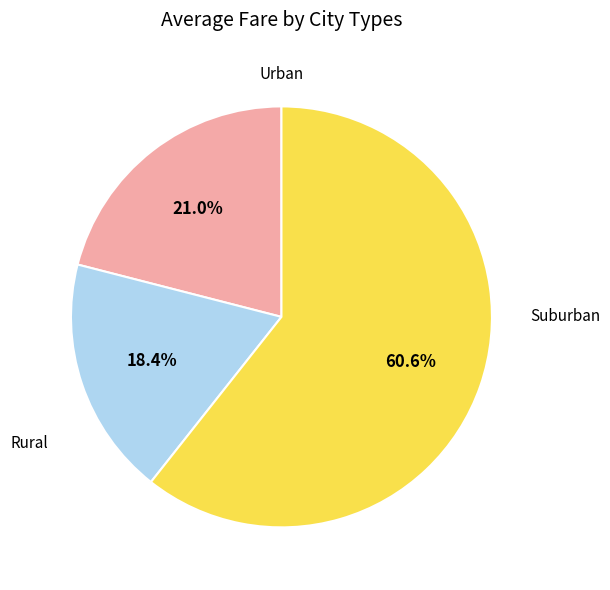

Is there any slice that represents more than half of the pie?

Yes